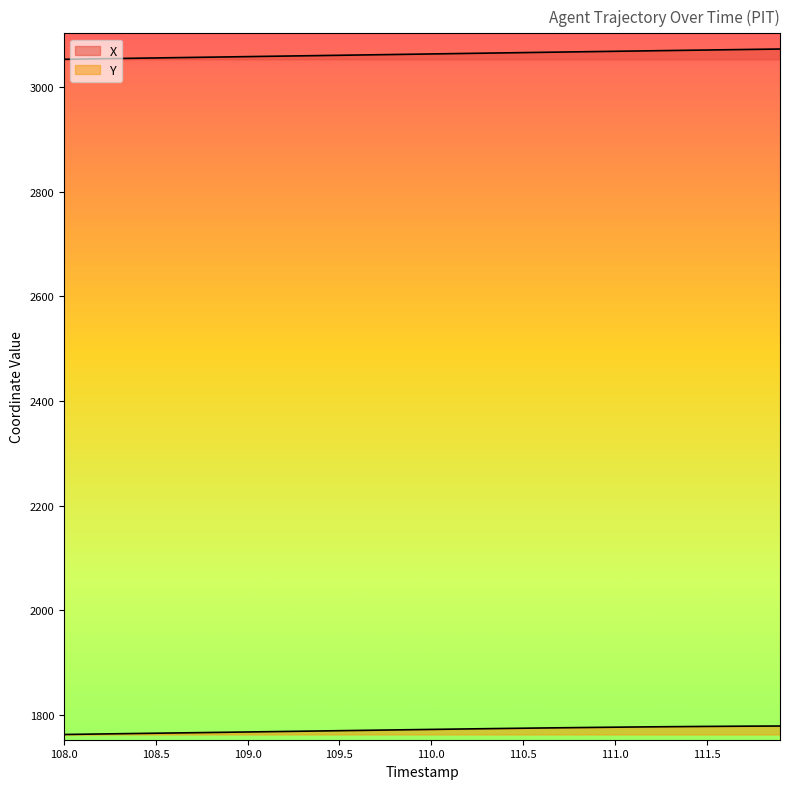

Which series has the widest spread of values?

X